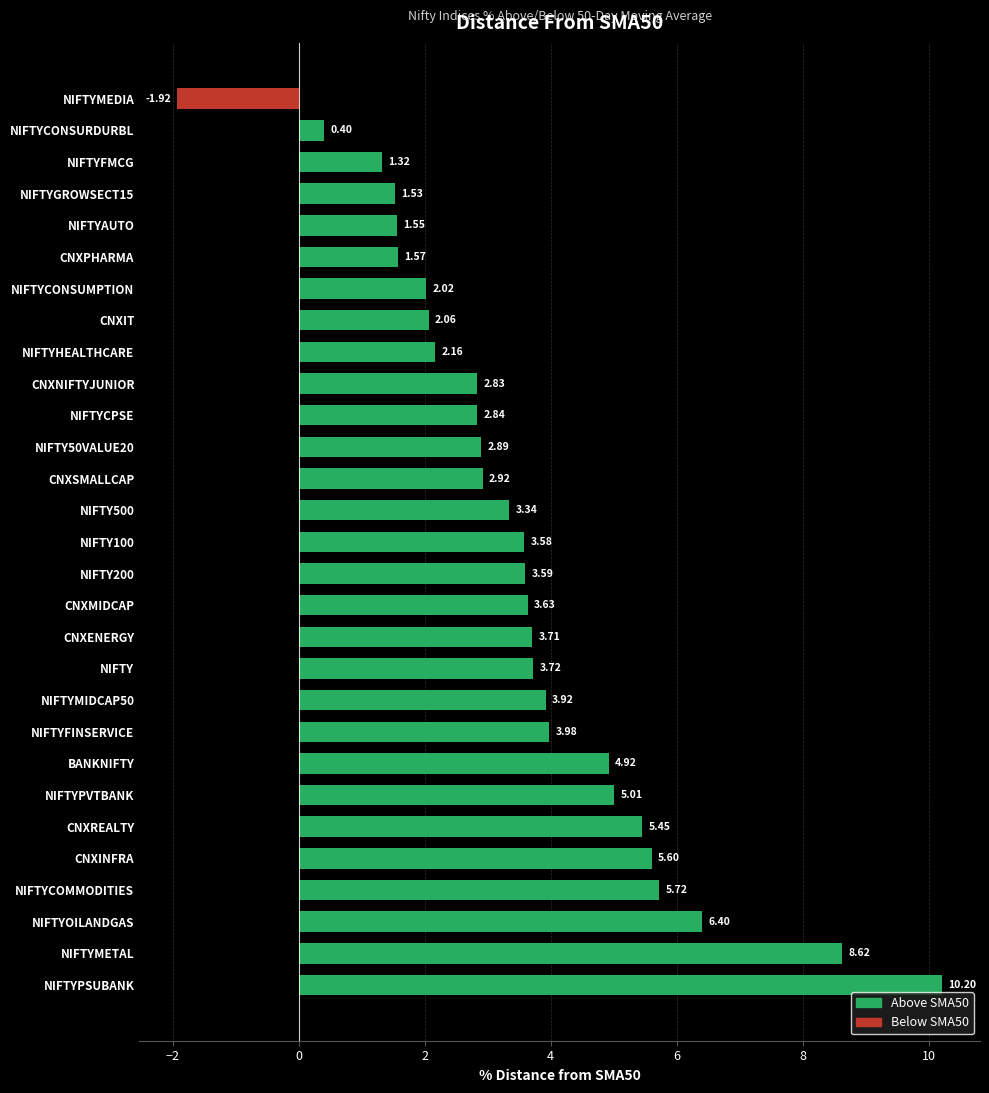

At which label is the value closest to 4?

NIFTYFINSERVICE